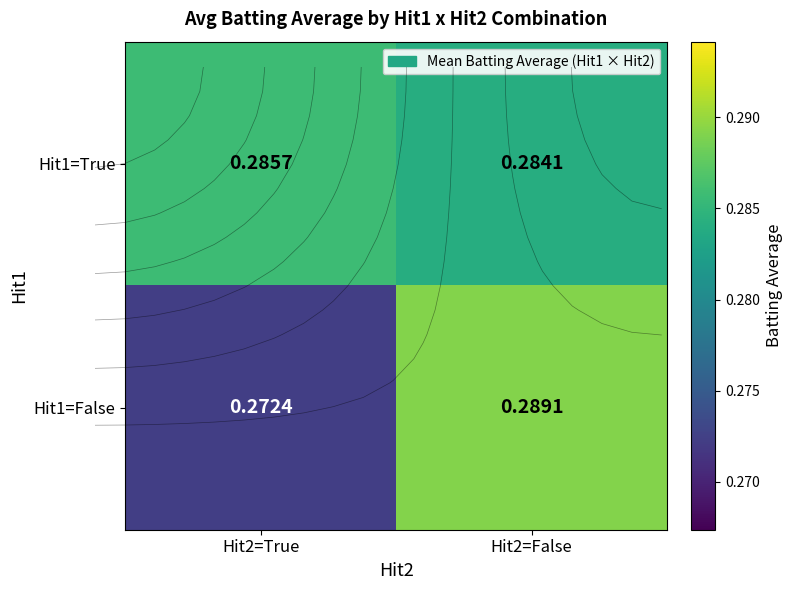

Is the value of Hit1=True at Hit2=True greater than the value of Hit1=False at Hit2=False?

No